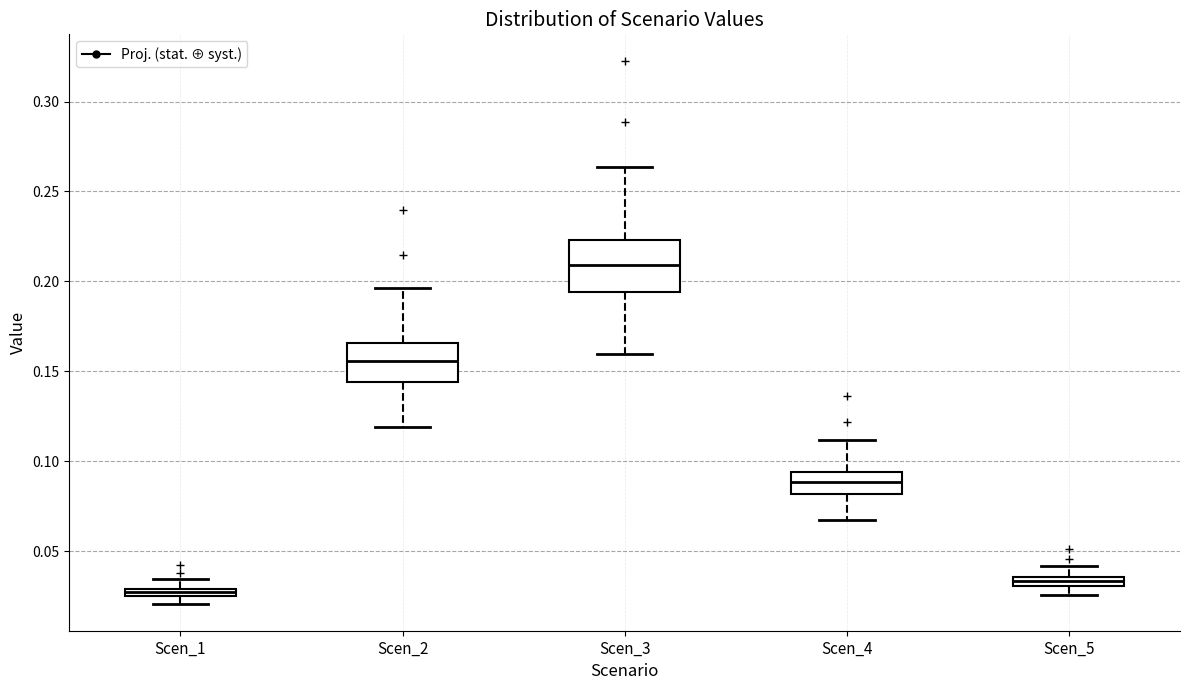

Which box has the highest median line?

Scen_3